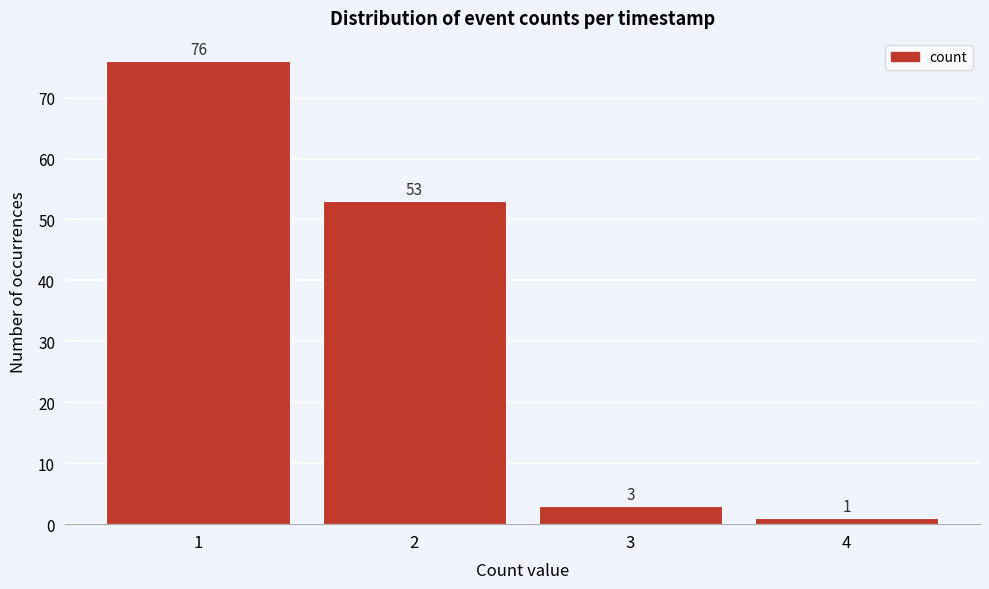

What is the height of the bar covering 3.5 to 4.5 on the x-axis?

1